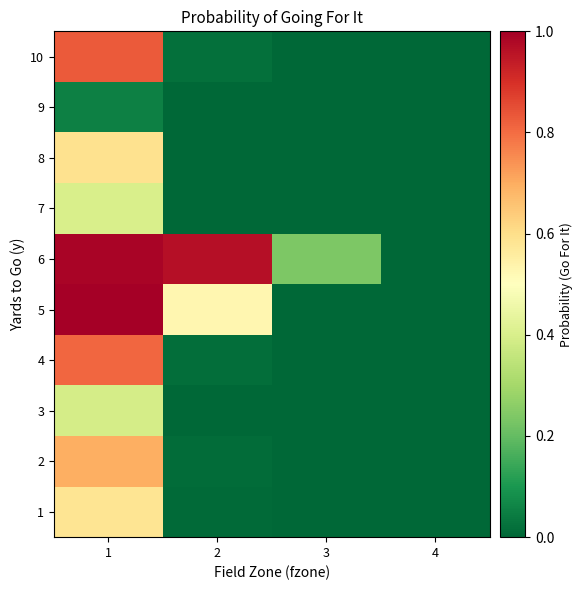

Rank the series by their maximum value, from highest to lowest.

5, 6, 10, 4, 2, 8, 1, 7, 3, 9